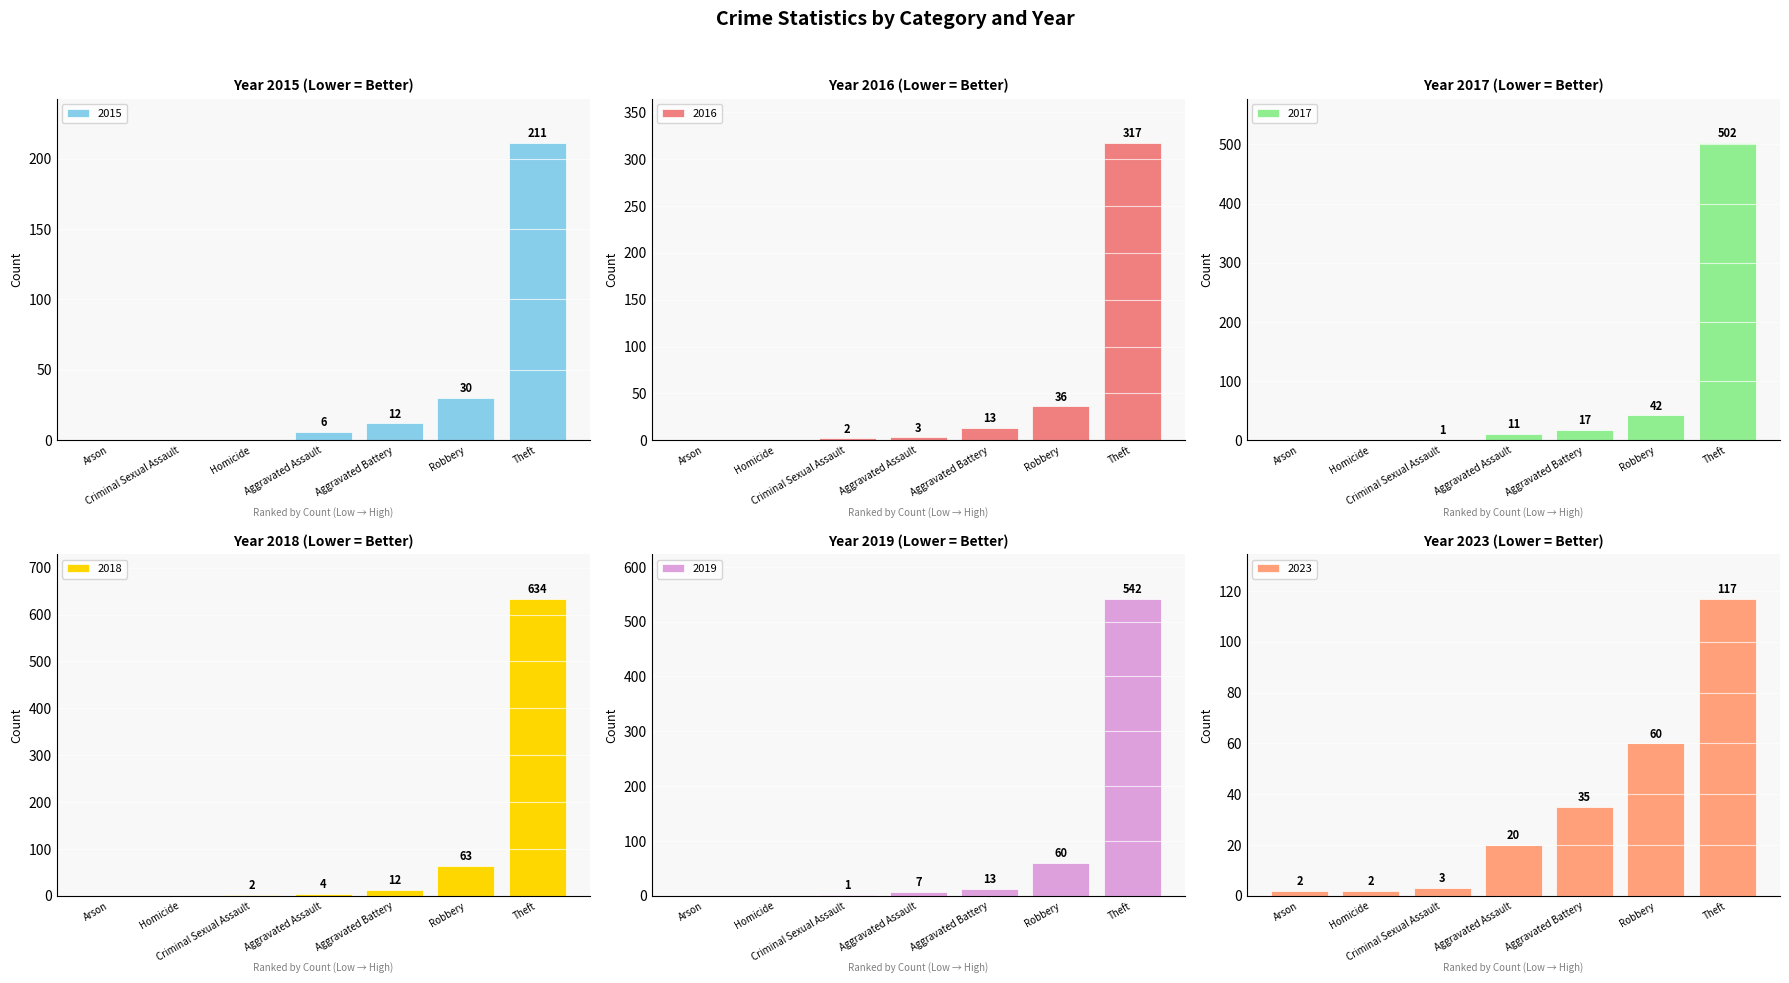

What is the average value of the 2018 series?

102